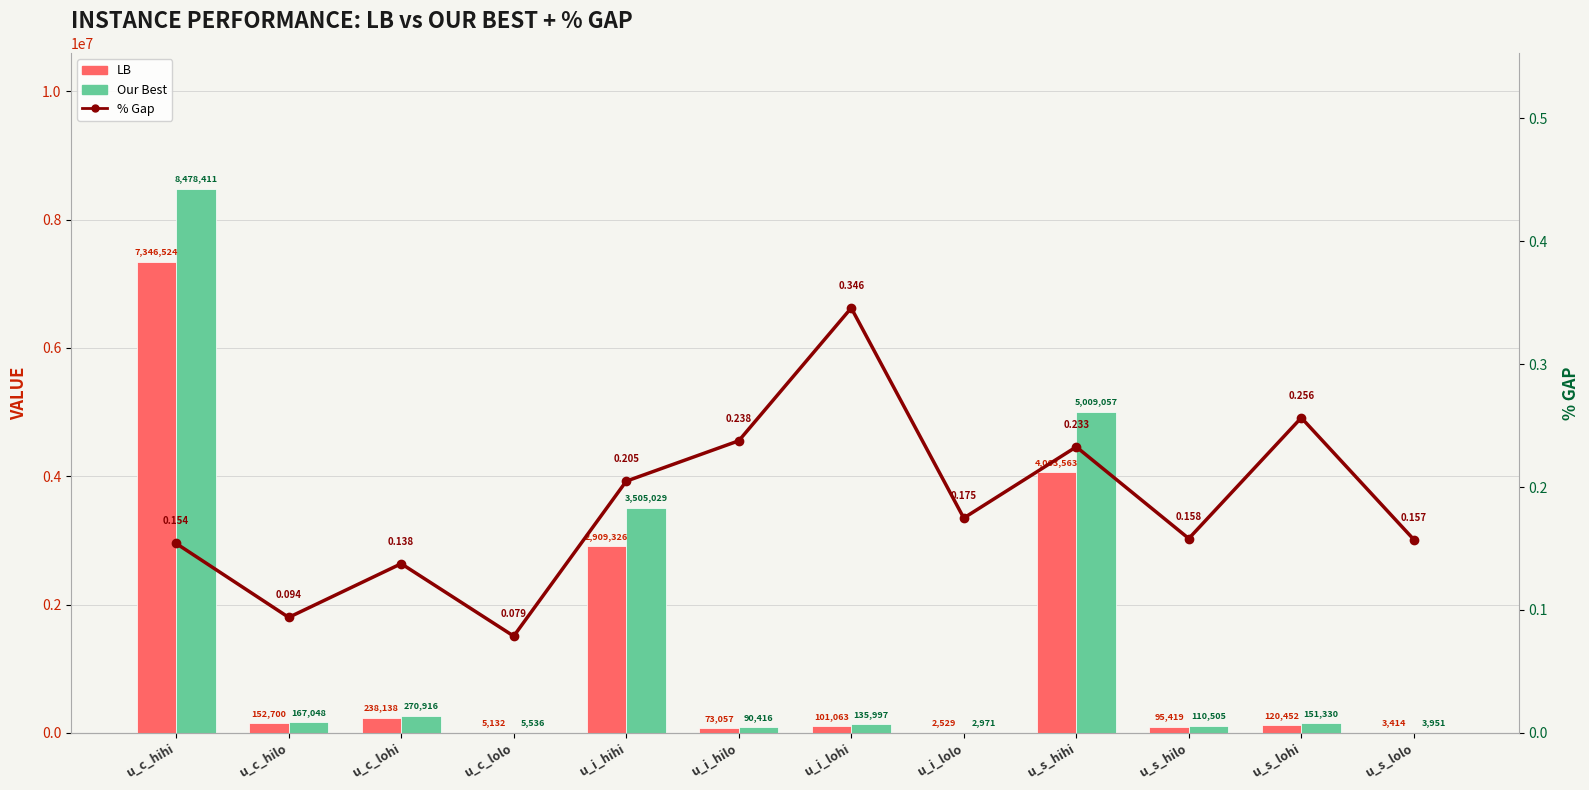

Which series changed the most between u_c_lolo and u_s_hihi?

Our Best